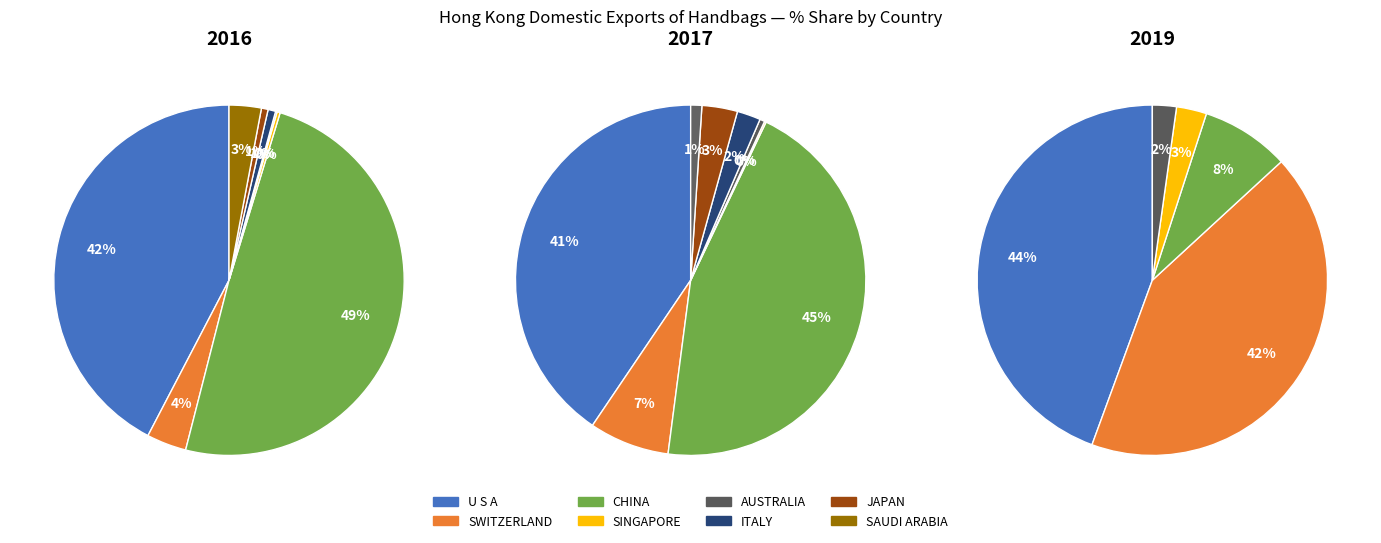

How many slices are in this pie chart?

9